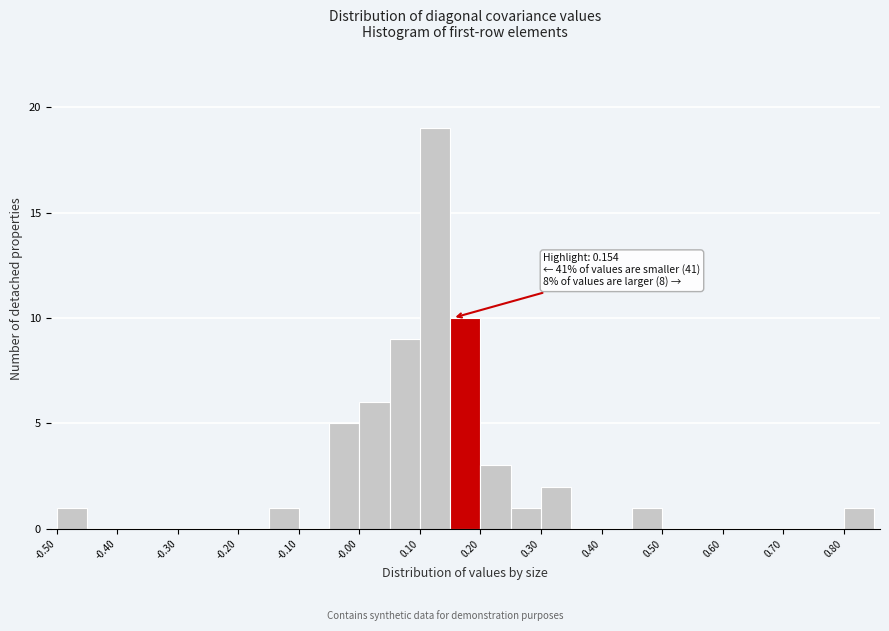

Which range on the x-axis has the tallest bar?

0.10 to 0.15